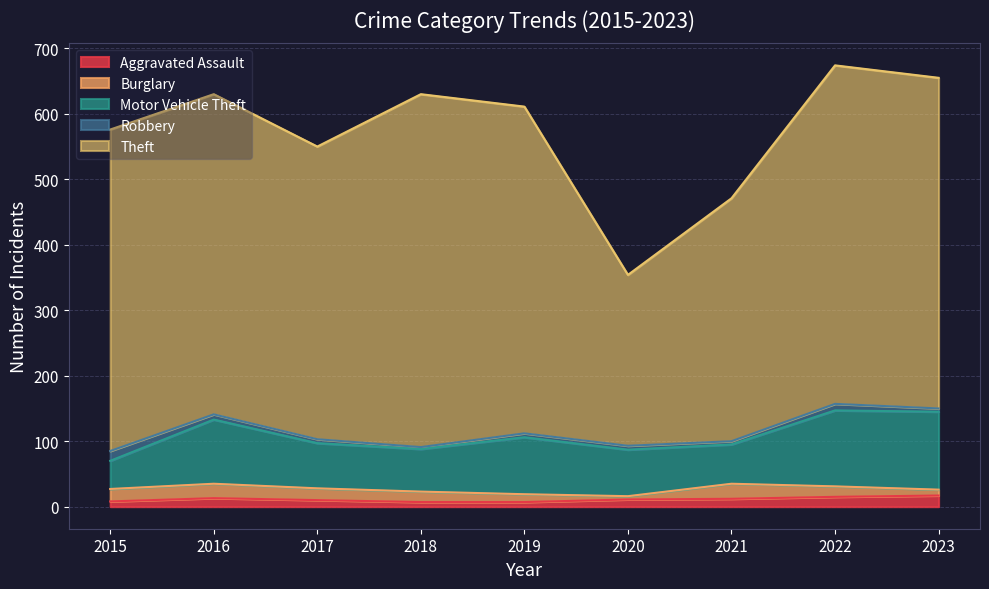

Between which two adjacent categories do Robbery and Burglary first intersect?

2019 and 2020